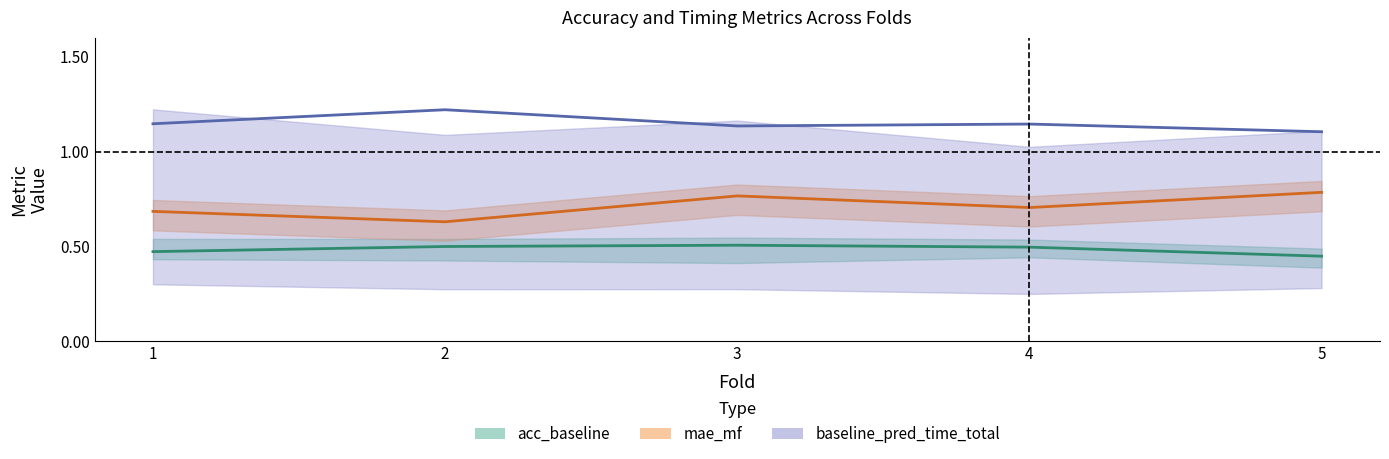

Where is the first local maximum for acc_baseline?

3